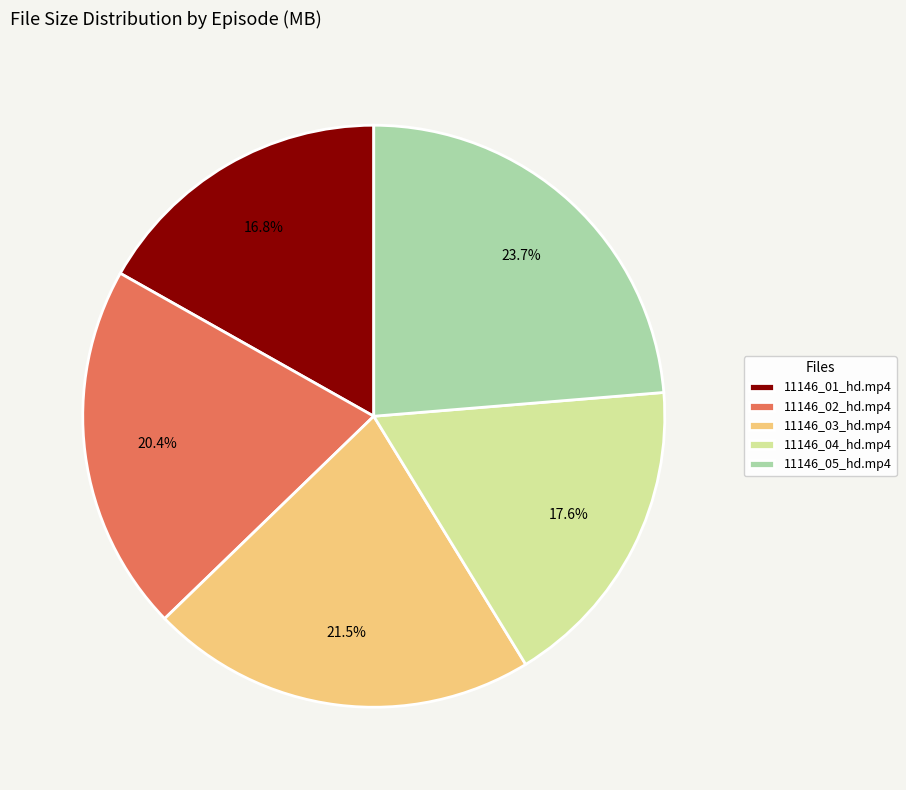

What is the smallest slice in the pie chart?

11146_01_hd.mp4